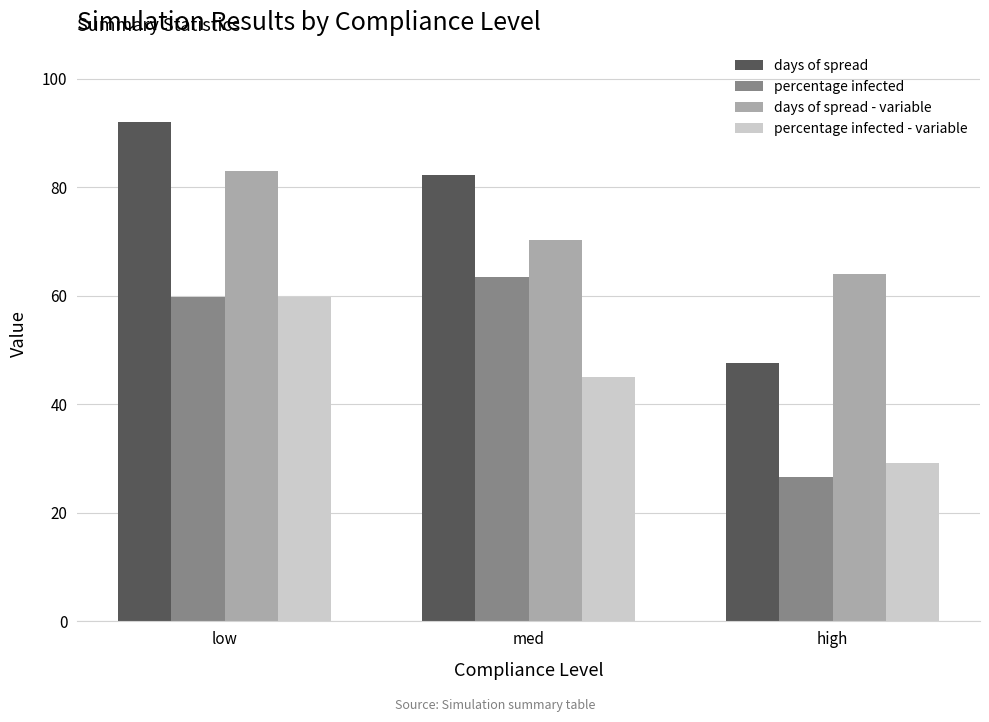

What are all the series names shown in the legend?

days of spread, percentage infected, days of spread - variable, percentage infected - variable